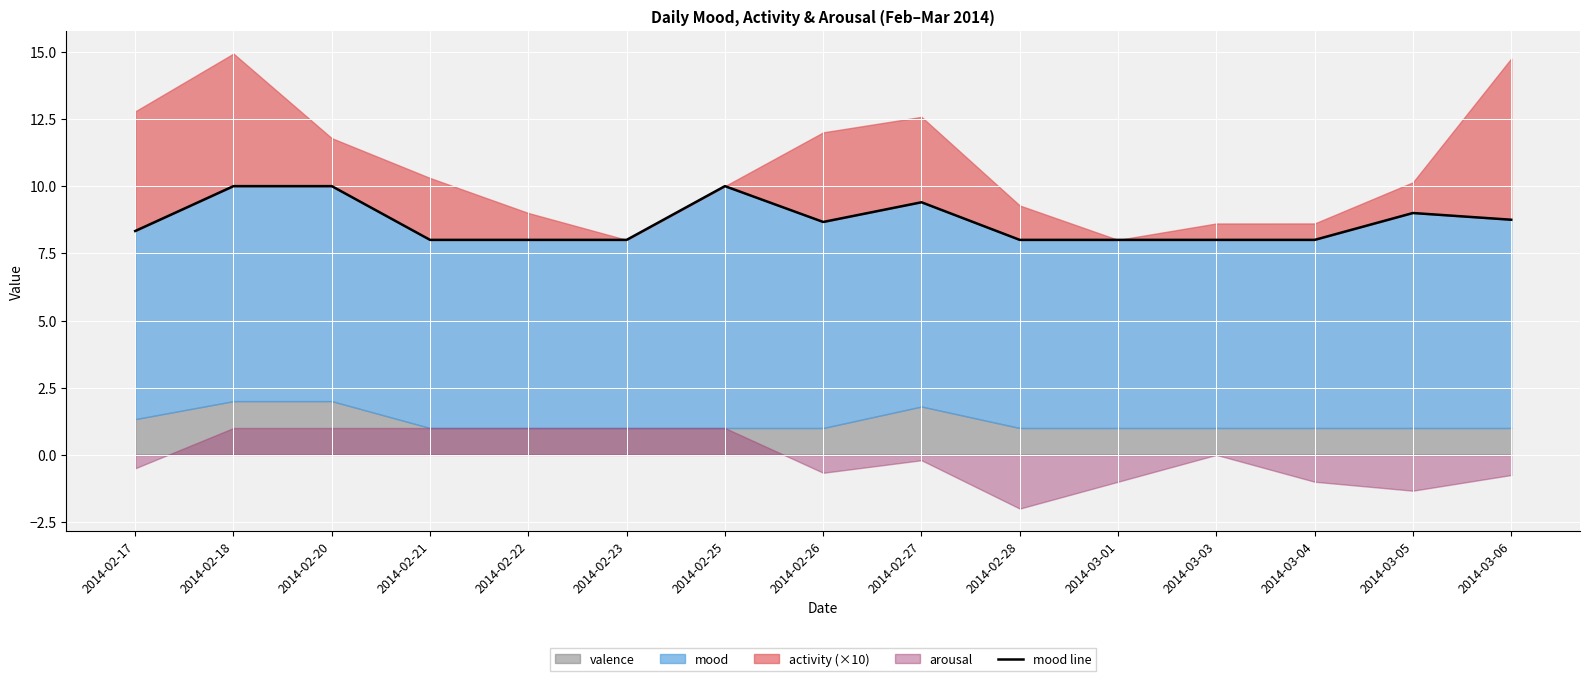

The value at 2014-02-17 is 11.5. True or false?

False